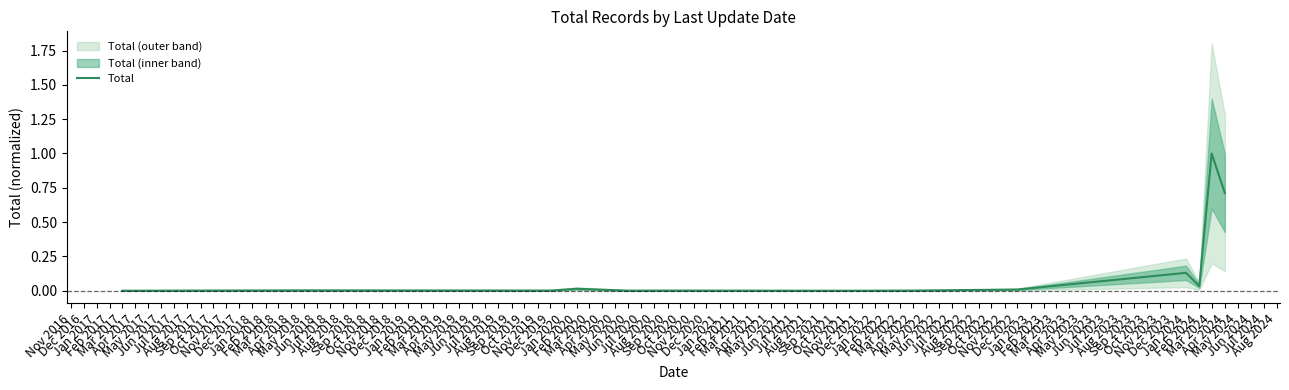

What is the highest value of the Total series?

1.0